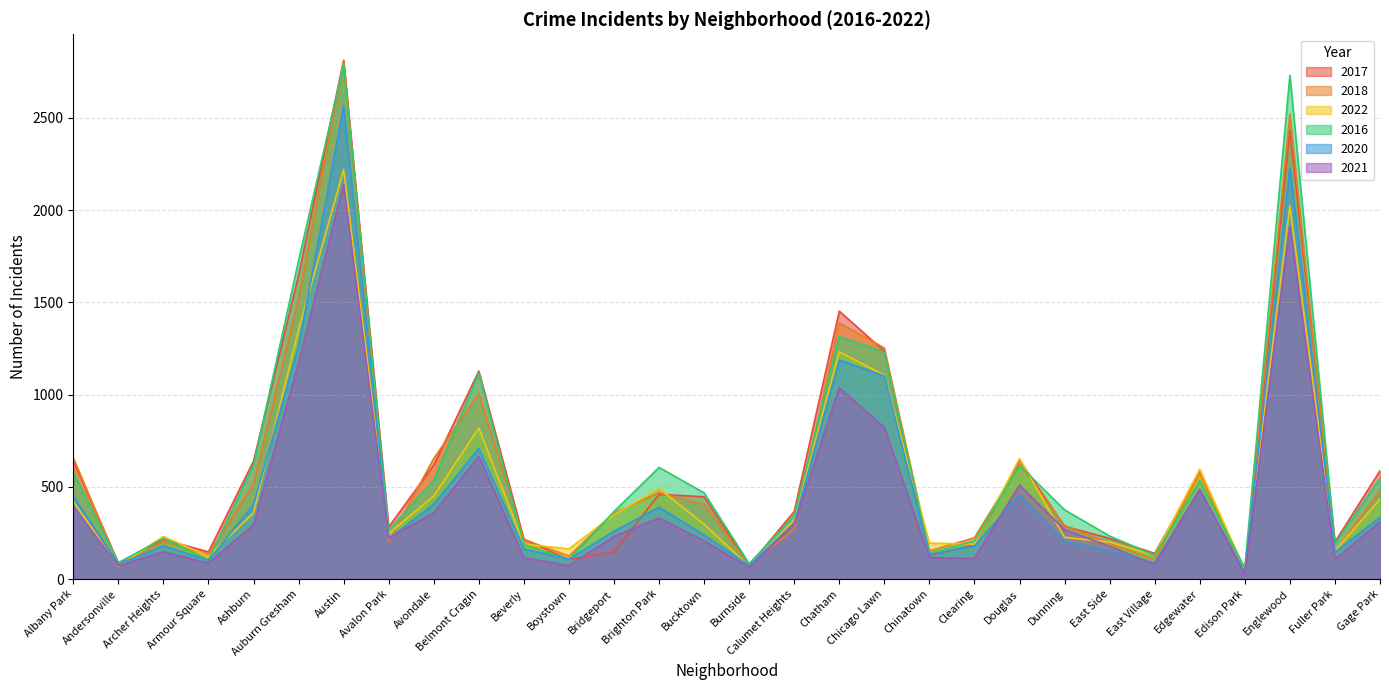

Does the chart display data point markers on the line(s)?

No